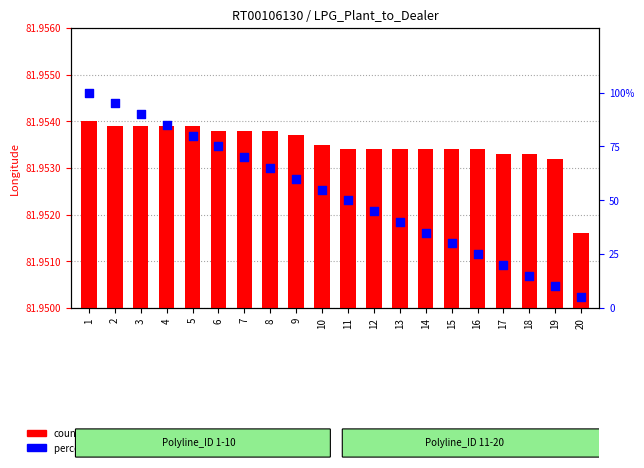

Which series contains the lowest Y value?

percentile rank within the sample